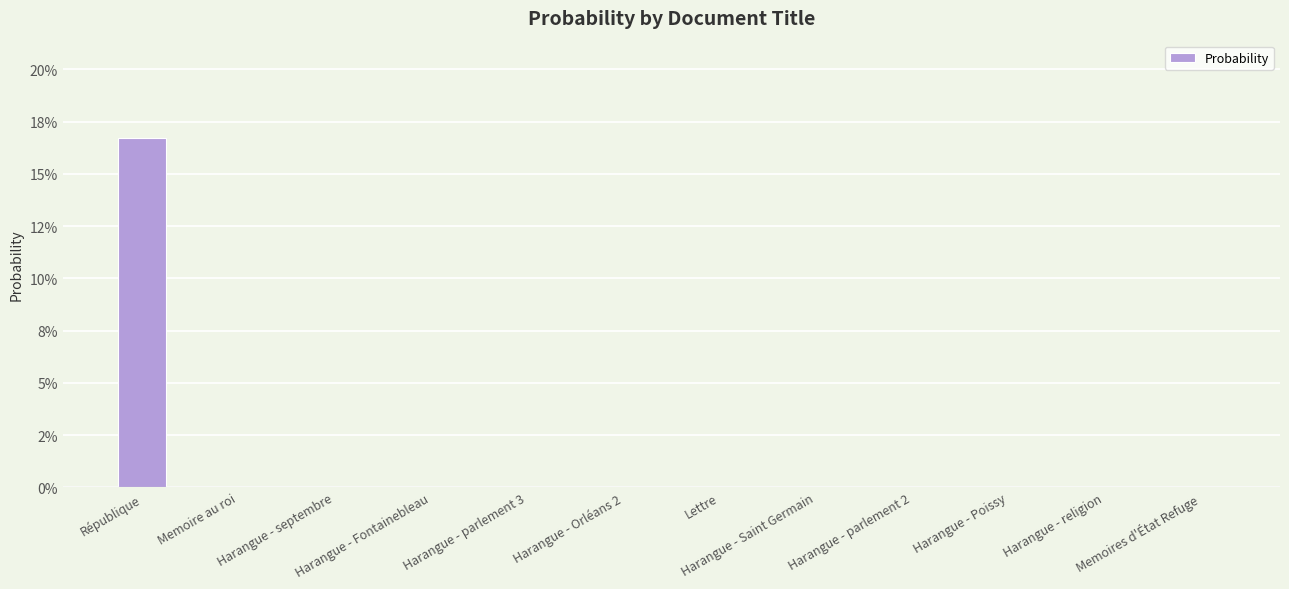

The chart shows a value of 0.0 at Harangue - septembre. True or false?

True